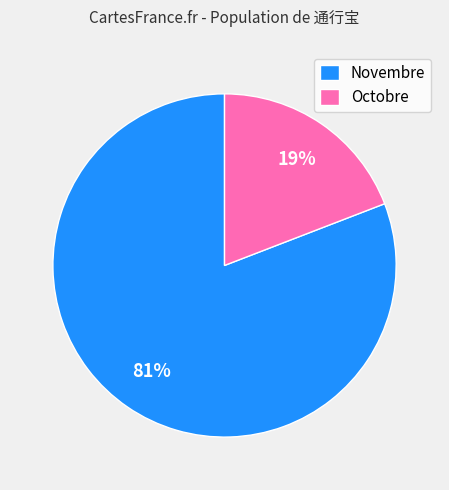

Is the sum of Novembre and Octobre greater than half?

Yes